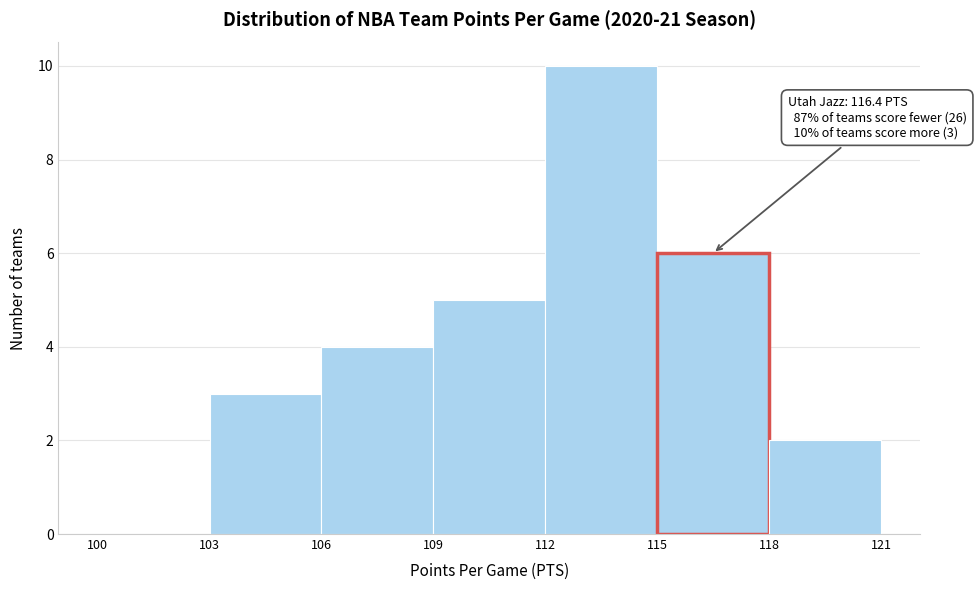

Over which range of the x-axis is the bar tallest?

112 to 115